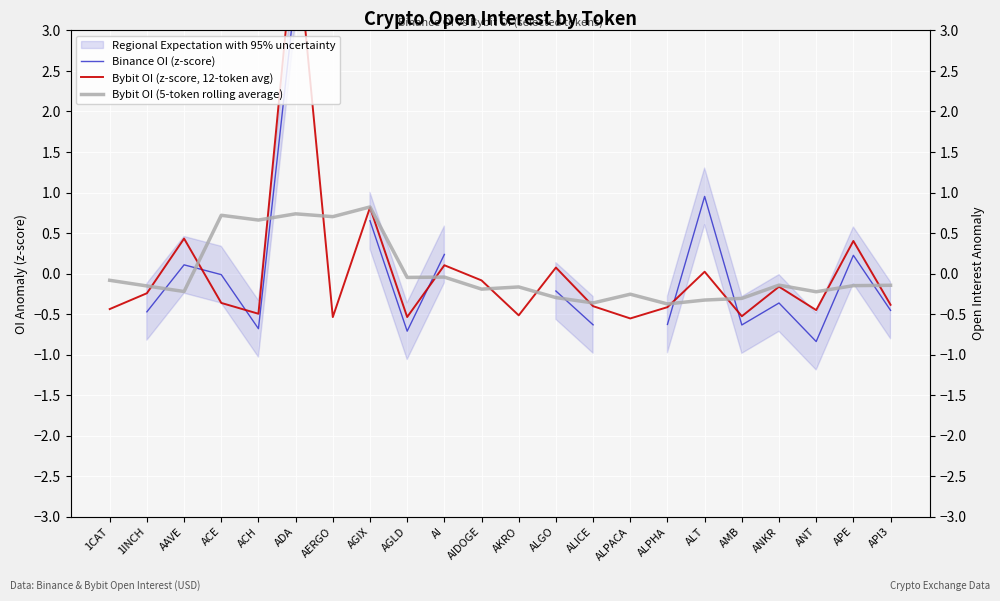

What is the label of the 3rd point from the left?

AAVE